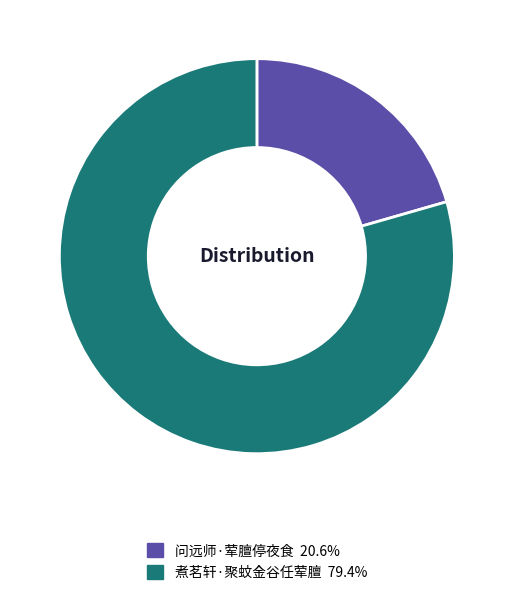

What is the ratio of the value at 问远师·荤膻停夜食 to the value at 煮茗轩·聚蚊金谷任荤膻?

0.3